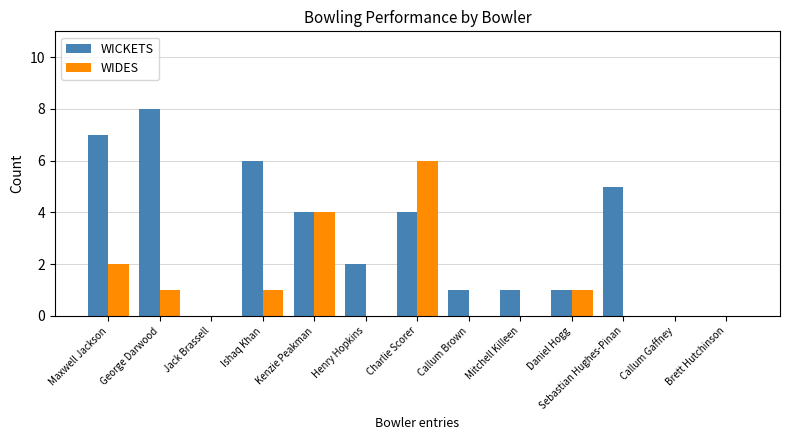

Reading left to right, list all the values displayed in this chart.

WICKETS: 7	8	0	6	4	2	4	1	1	1	5	0	0
WIDES: 2	1	0	1	4	0	6	0	0	1	0	0	0